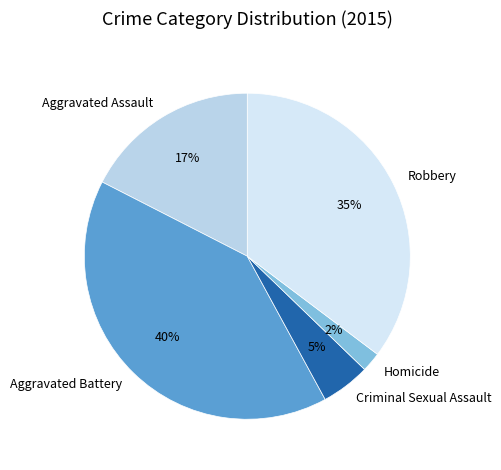

Which has a higher value, Aggravated Assault or Homicide?

Aggravated Assault